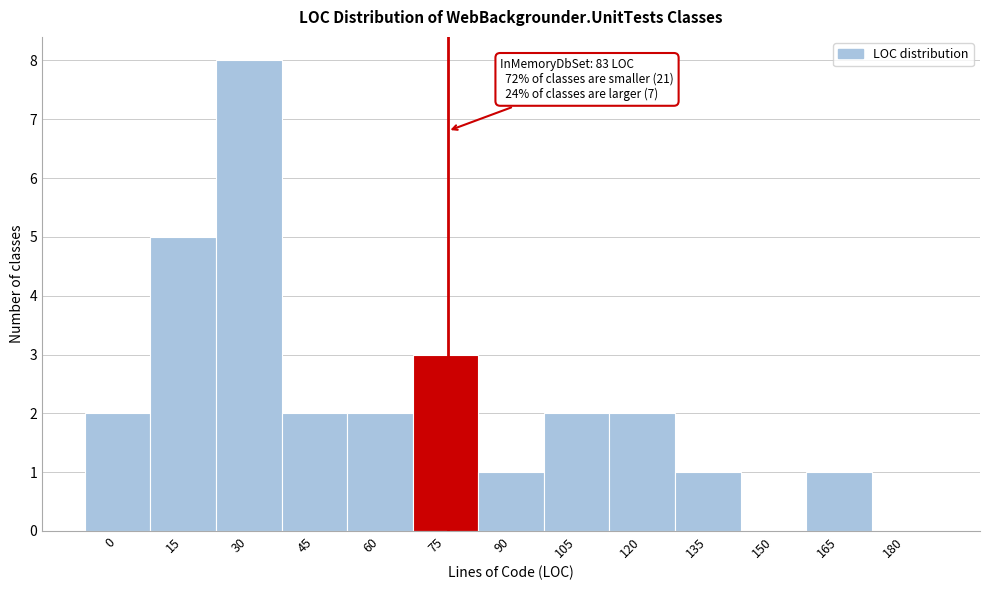

Reading left to right, what are all the values shown in this chart?

0=2	15=5	30=8	45=2	60=2	75=3	90=1	105=2	120=2	135=1	150=0	165=1	180=0